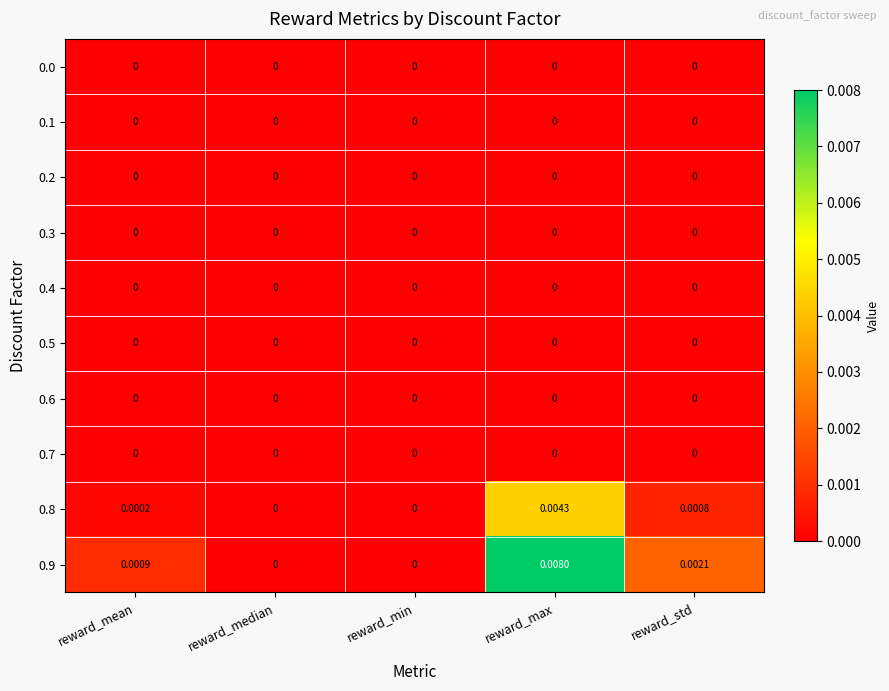

How many series are shown in this chart?

10